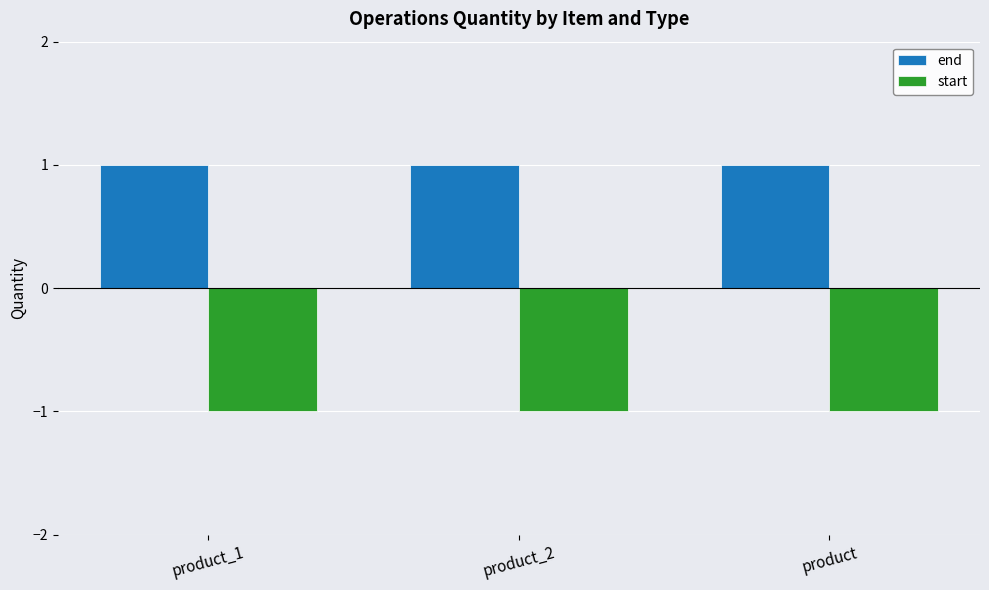

Rank the series at product_2 from lowest to highest value.

start, end